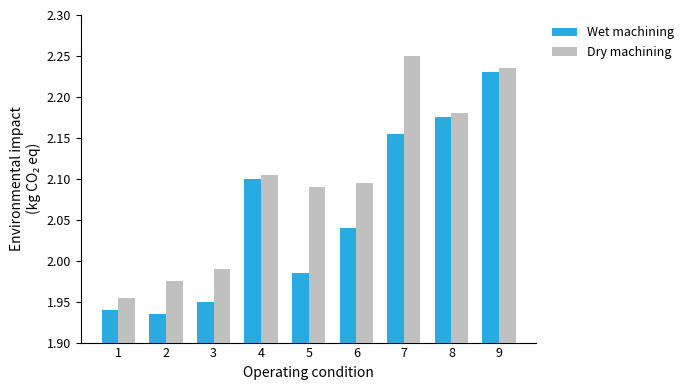

Between 1 and 4, which series saw the biggest shift?

Wet machining